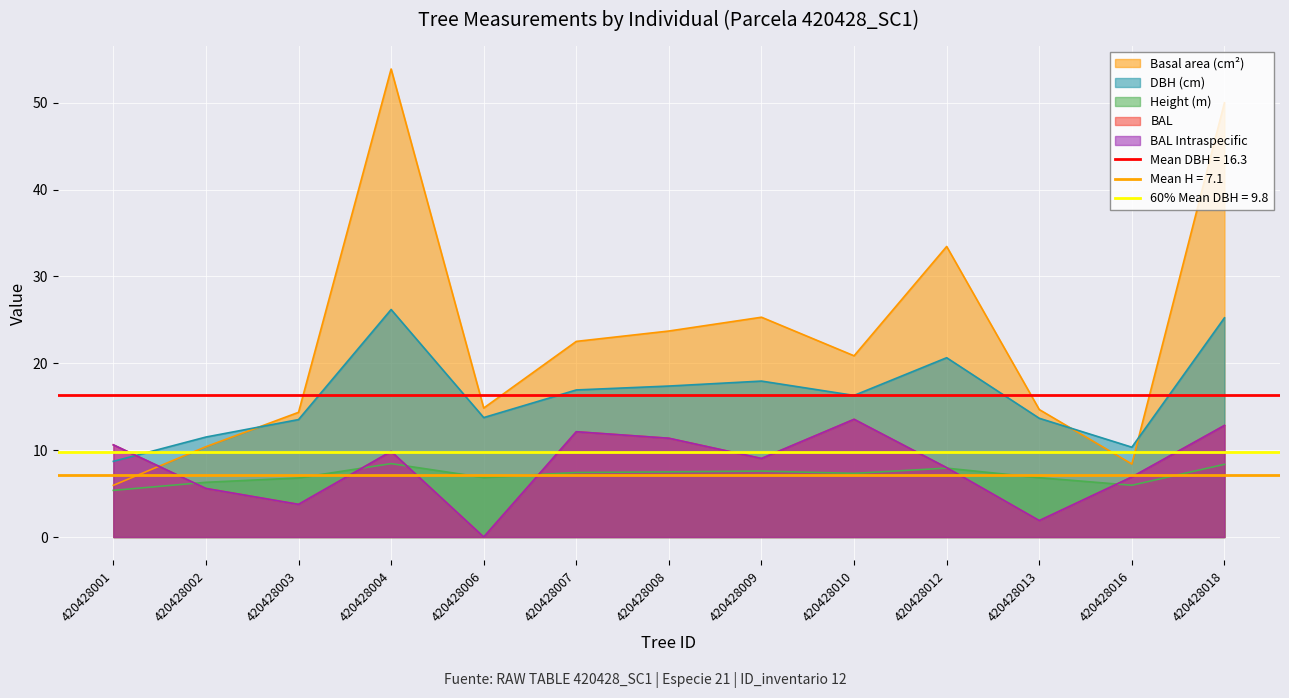

At which category does dbh reach its first local valley?

420428006